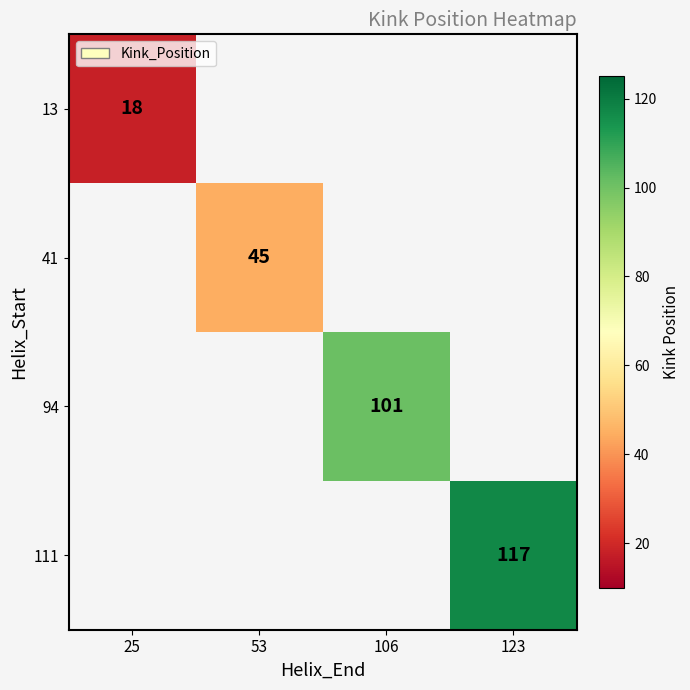

Which label corresponds to the smallest value in the chart?

25